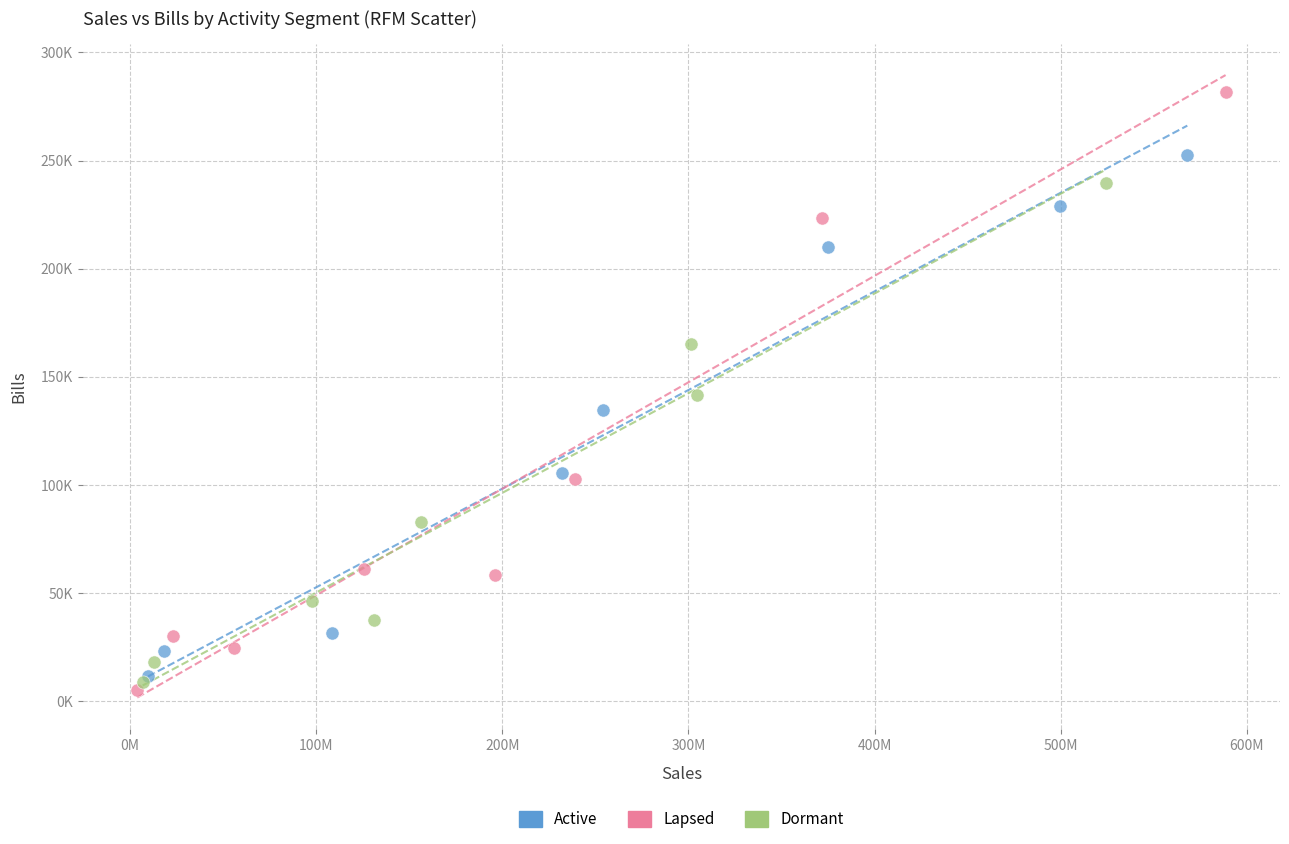

Which series contains the highest Y value?

Lapsed